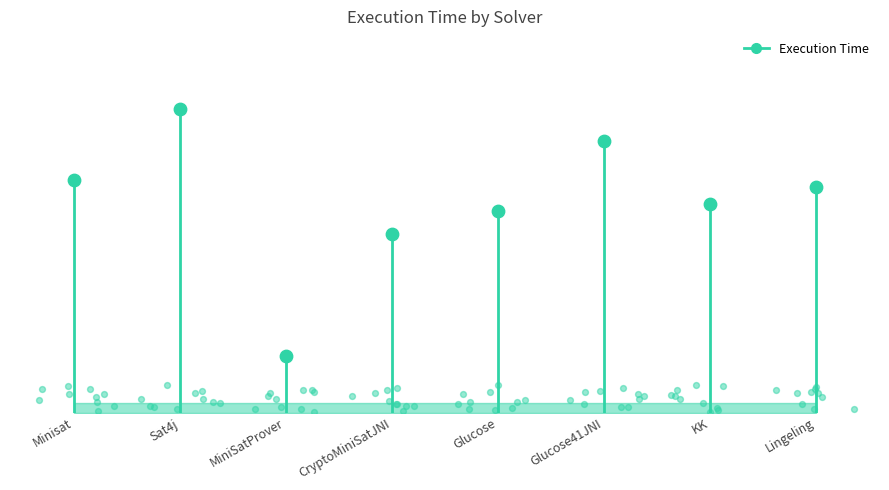

Which has a higher value, Glucose or KK?

KK